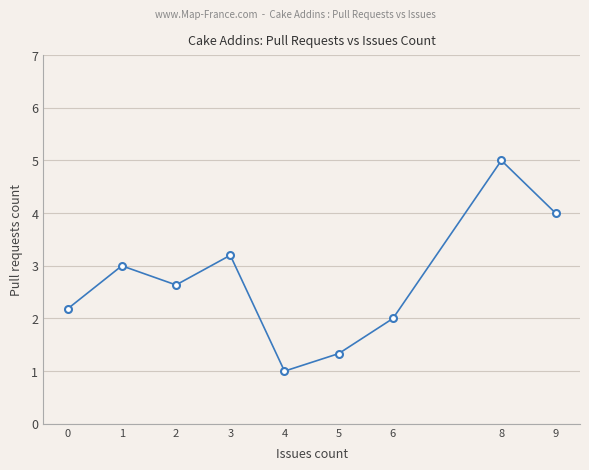

List the labels in order of value, largest first.

8, 9, 3, 1, 2, 0, 6, 5, 4